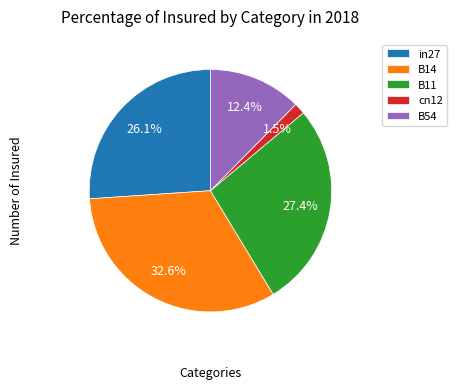

To the nearest percent, what is the combined percentage of cn12 and B14?

34%